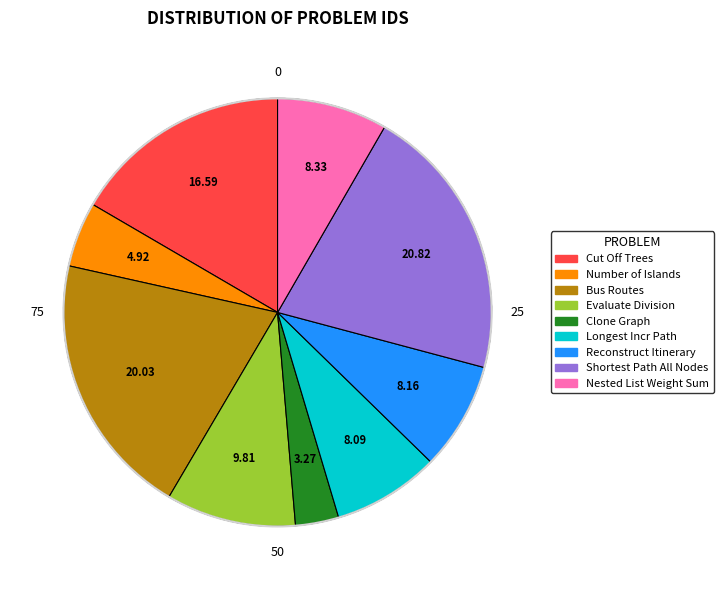

Does Shortest Path All Nodes represent more than half of the total?

No